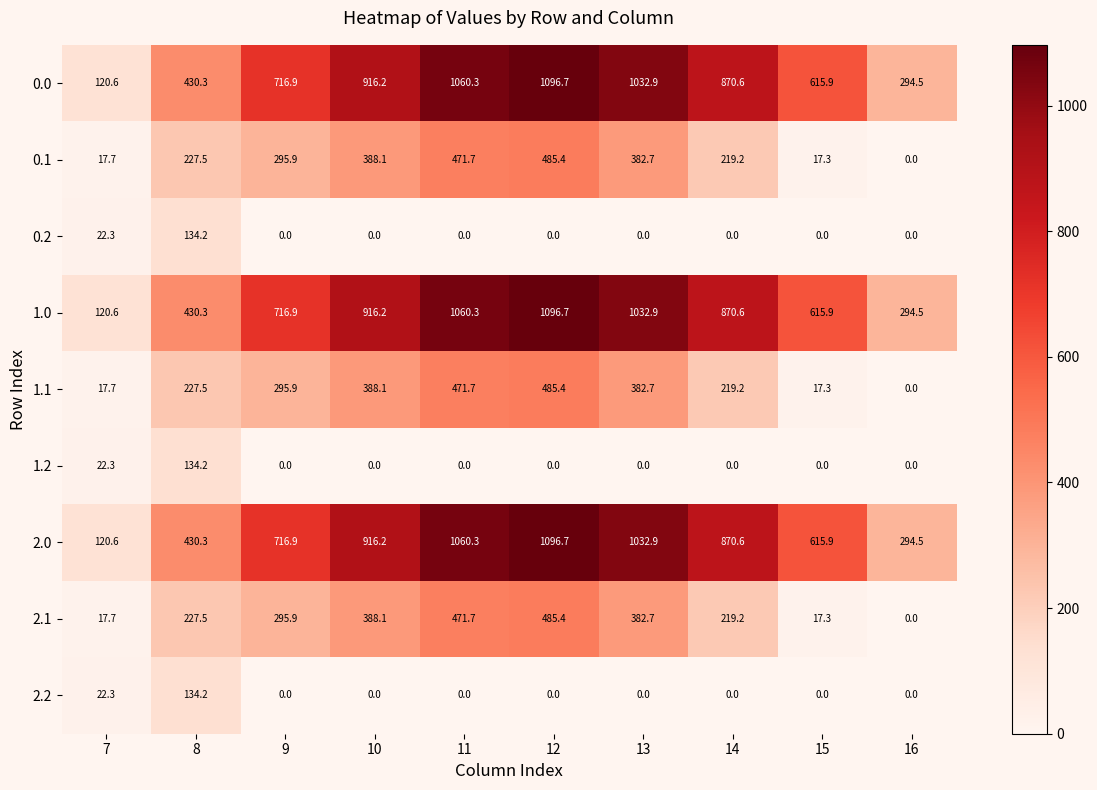

What value does the 2.0 series have at 9?

716.9